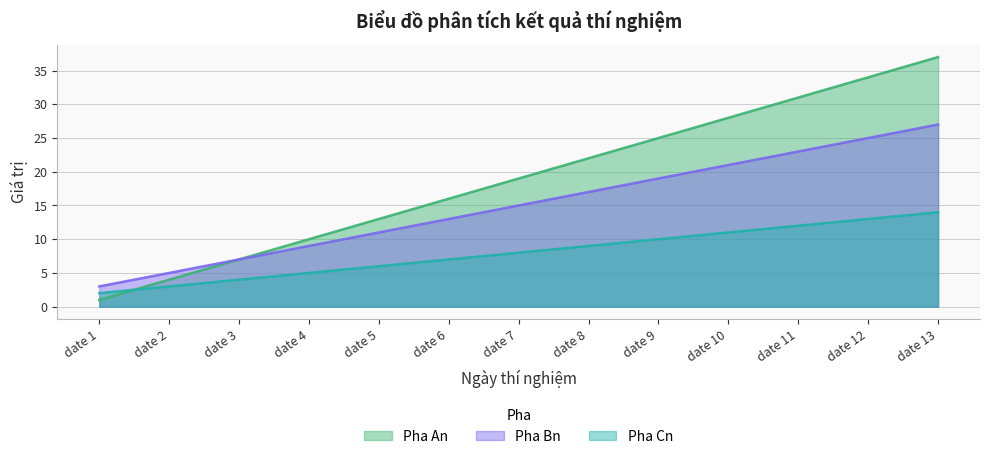

True or false: Pha Cn and Pha Bn cross at least once.

False